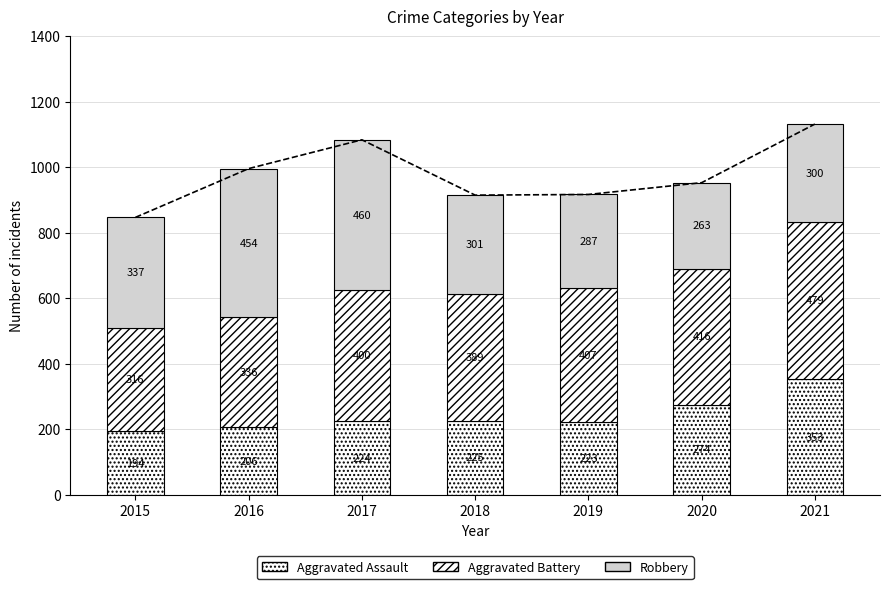

At which label does Aggravated Assault first exceed 224?

2018